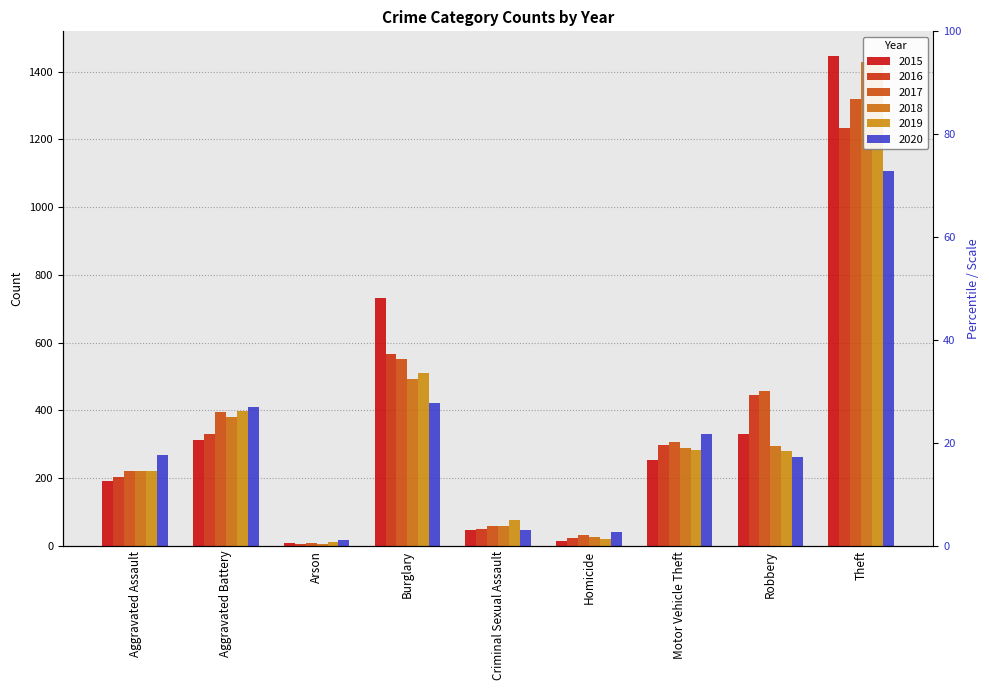

List the series in order of their peak value, lowest first.

2020, 2016, 2017, 2019, 2018, 2015